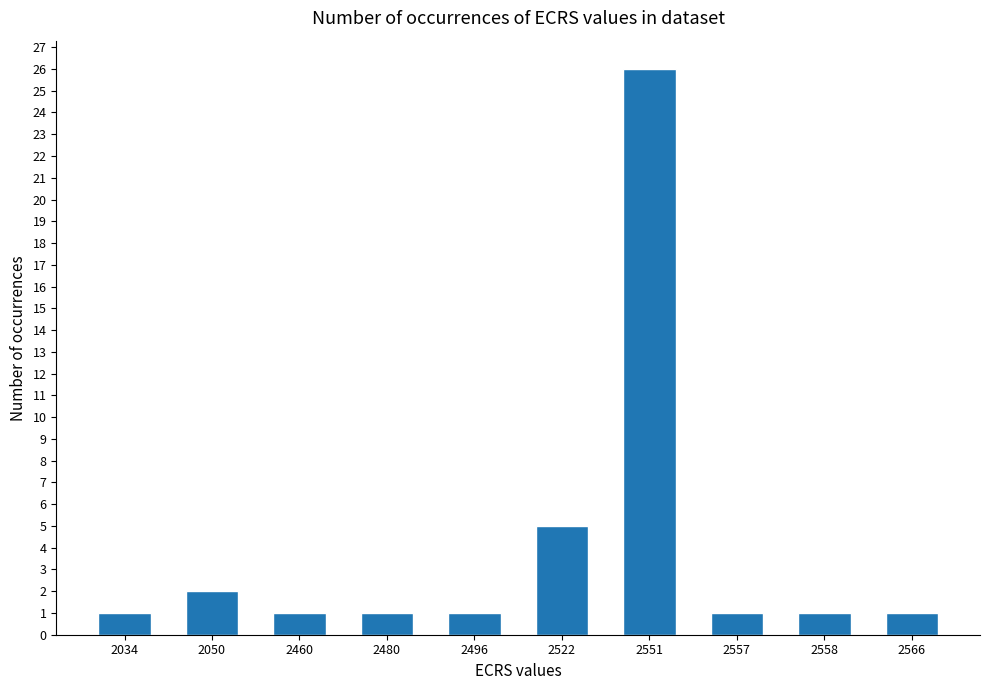

Count the number of data series in this chart.

1